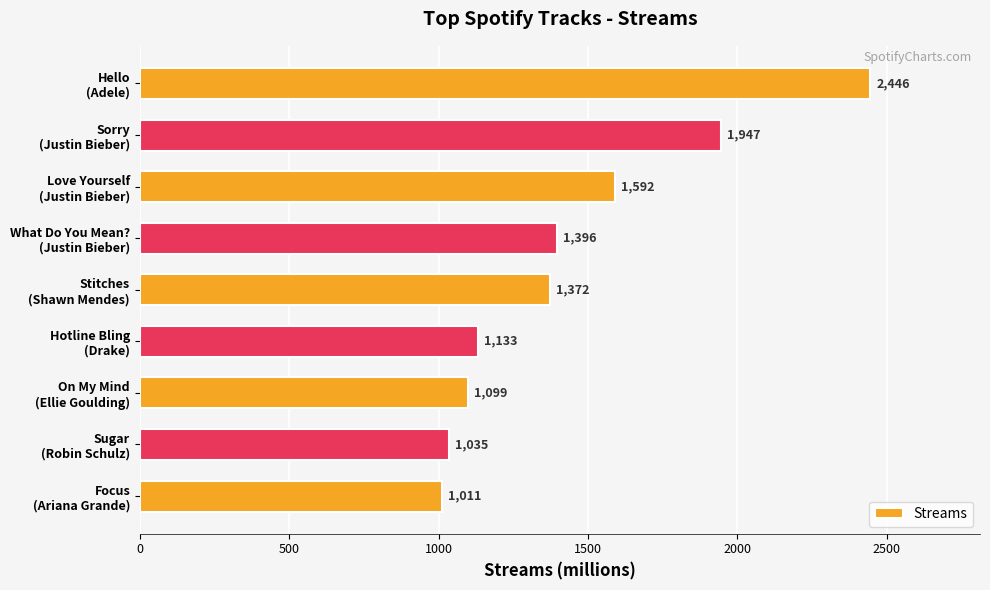

What is the value of the 1st bar from the top?

2446